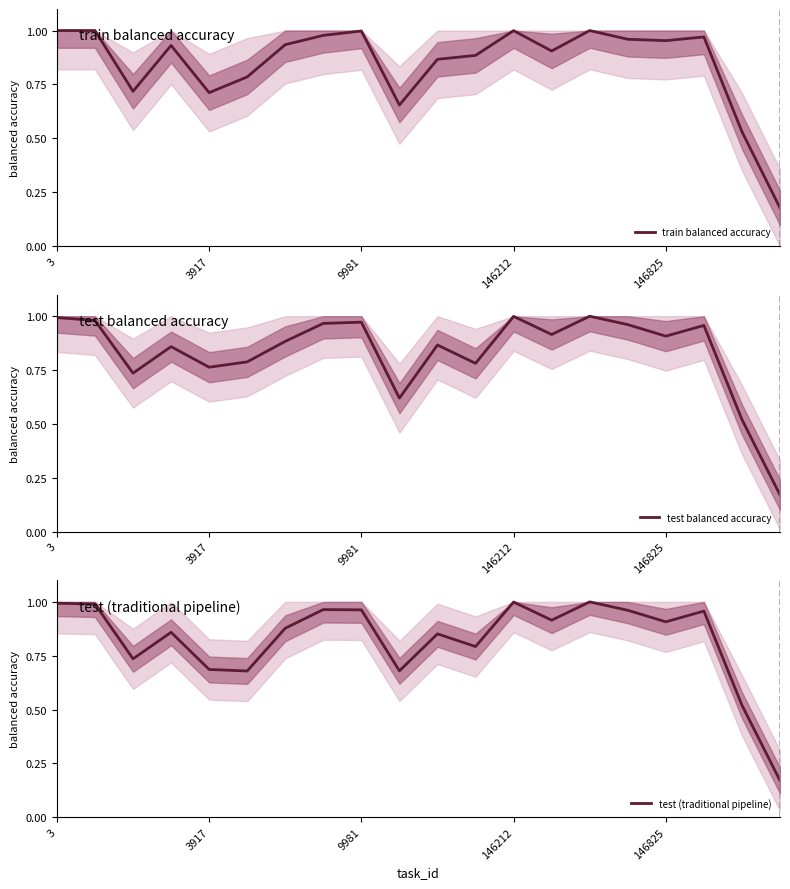

What value does the train balanced accuracy series have at 7?

1.0